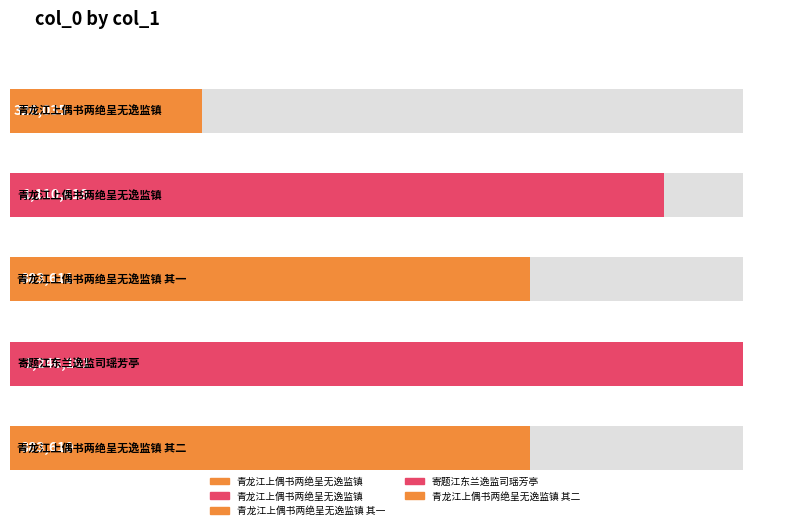

Does the chart contain any negative values?

No